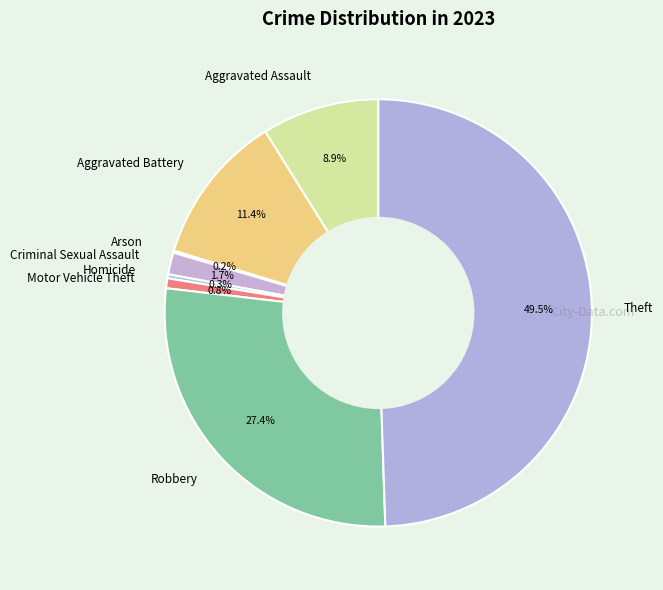

To the nearest percent, what percentage of the pie is Aggravated Battery?

11%